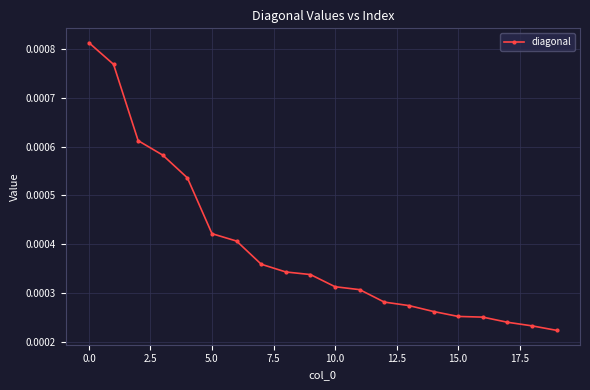

Does the chart display data point markers on the line(s)?

Yes